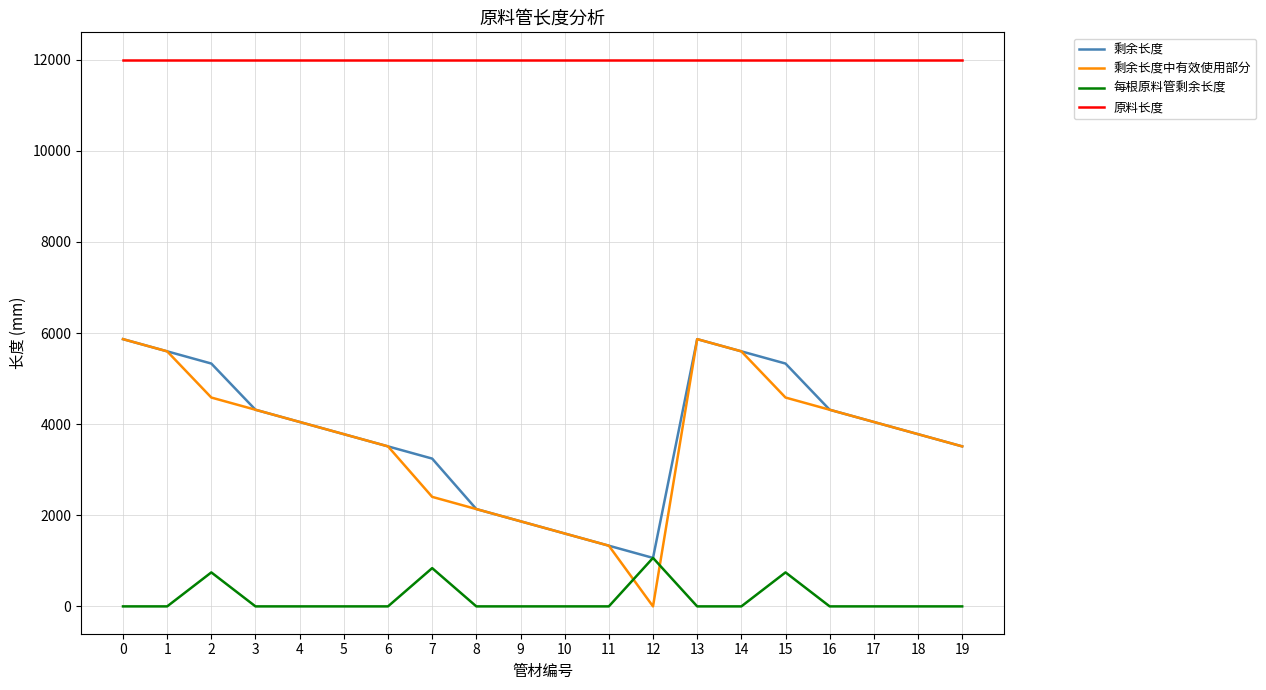

Reading left to right, extract all data points from this chart.

剩余长度: 0=5866	1=5598	2=5330	3=4316	4=4048	5=3780	6=3512	7=3244	8=2136	9=1868	10=1600	11=1332	12=1064	13=5866	14=5598	15=5330	16=4316	17=4048	18=3780	19=3512
剩余长度中有效使用部分: 0=5866	1=5598	2=4584	3=4316	4=4048	5=3780	6=3512	7=2404	8=2136	9=1868	10=1600	11=1332	12=0	13=5866	14=5598	15=4584	16=4316	17=4048	18=3780	19=3512
每根原料管剩余长度: 0=0	1=0	2=746	3=0	4=0	5=0	6=0	7=840	8=0	9=0	10=0	11=0	12=1064	13=0	14=0	15=746	16=0	17=0	18=0	19=0
原料长度: 0=12000	1=12000	2=12000	3=12000	4=12000	5=12000	6=12000	7=12000	8=12000	9=12000	10=12000	11=12000	12=12000	13=12000	14=12000	15=12000	16=12000	17=12000	18=12000	19=12000